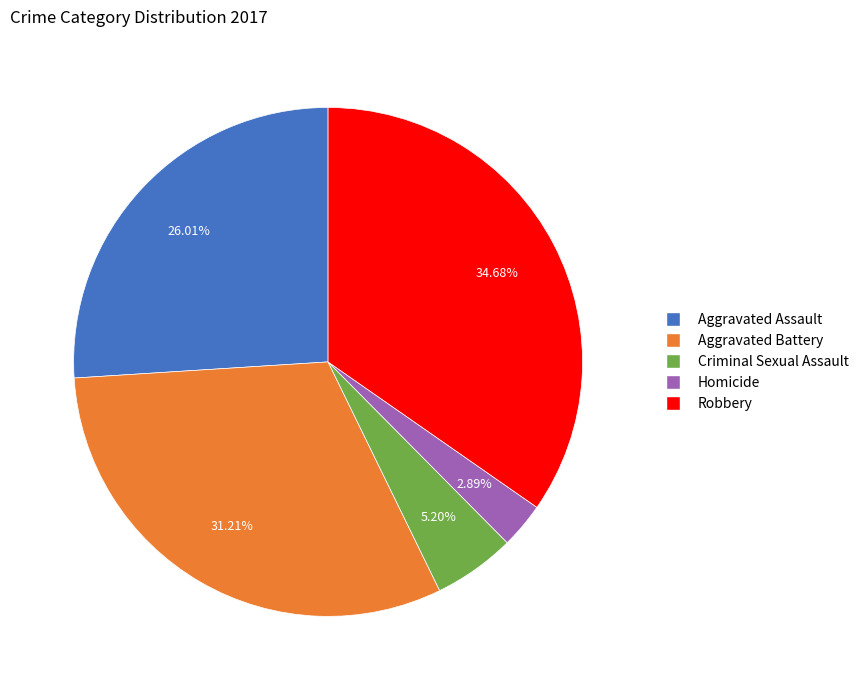

Approximately how many times larger is the value at Aggravated Battery compared to Homicide?

10.8